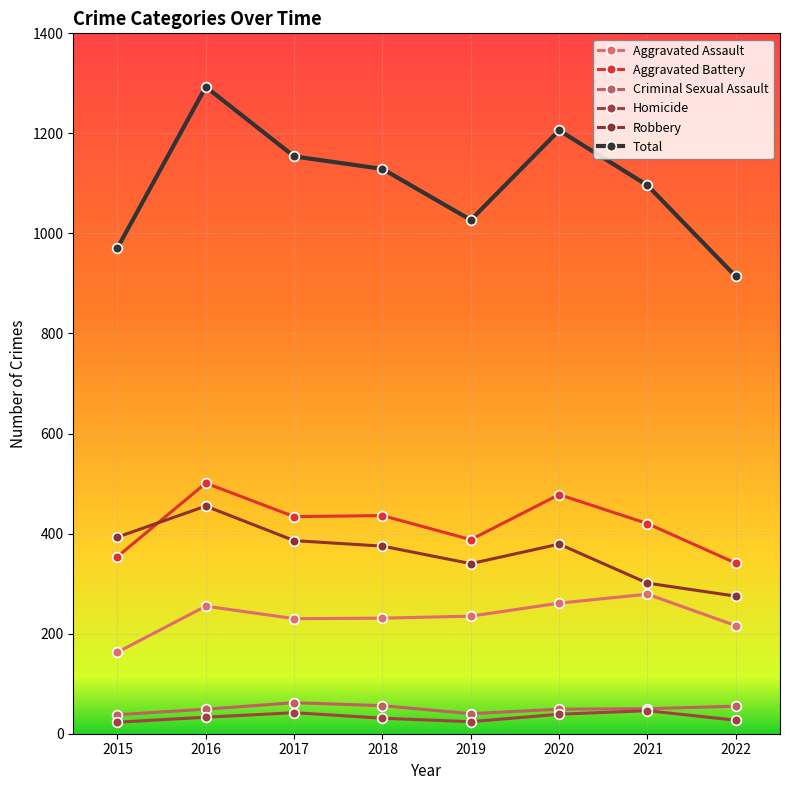

Is it true that Aggravated Battery equals 420 at 2021?

True